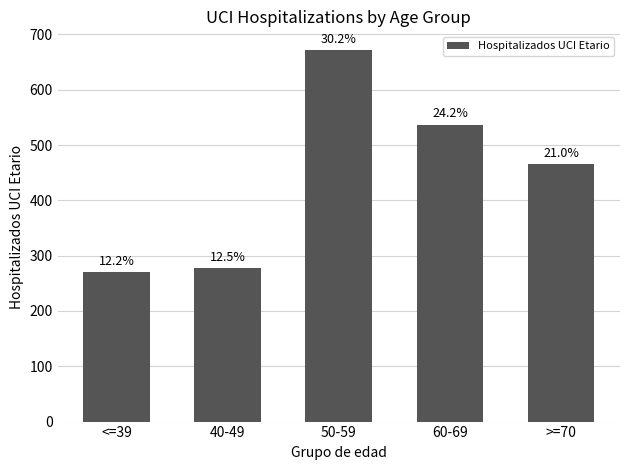

Reading left to right, list all the values displayed in this chart.

271	277	672	537	466